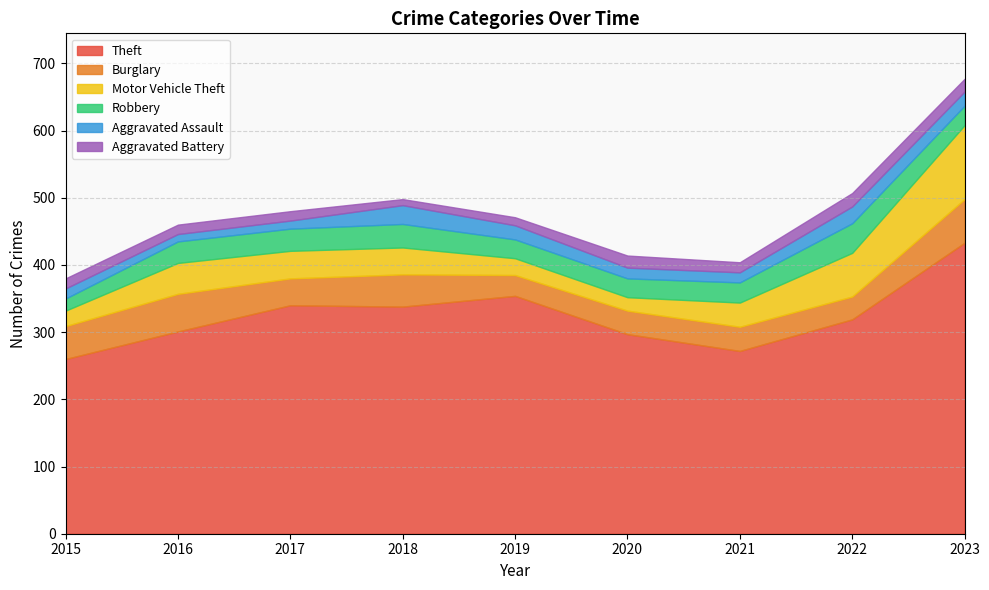

Is it true that Burglary equals 34 at 2022?

True